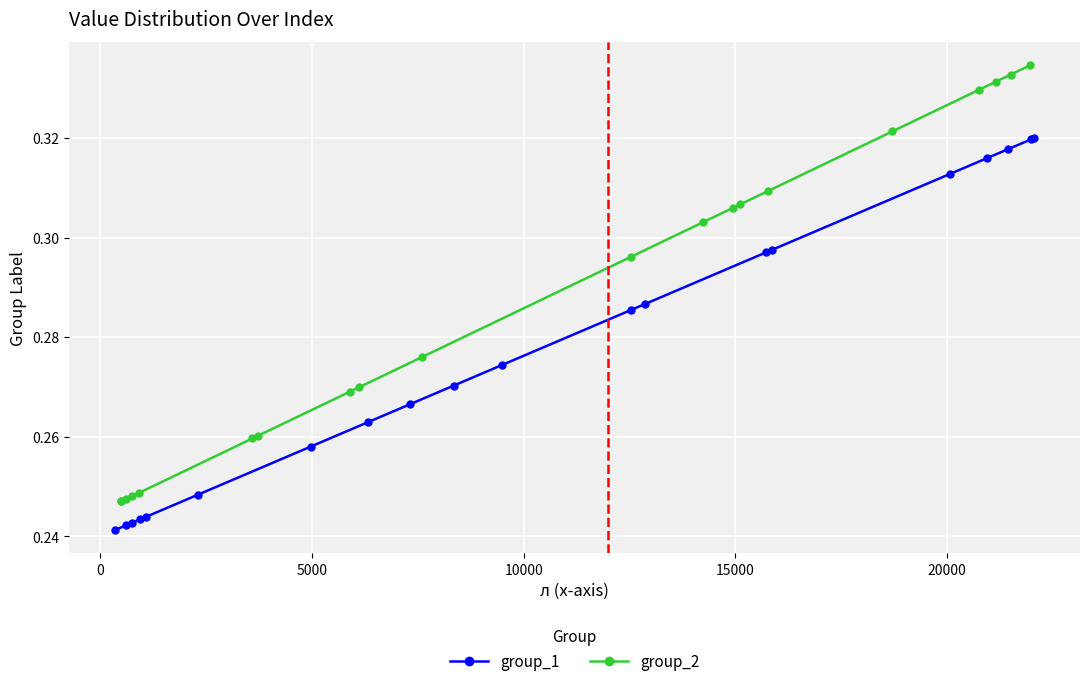

What is the value of the group_1 point at the 18th from the left?

0.3